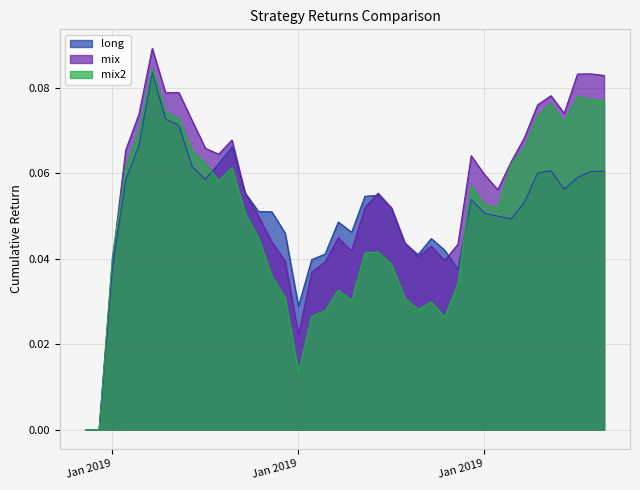

Which label corresponds to the largest value in the chart?

2019-01-04